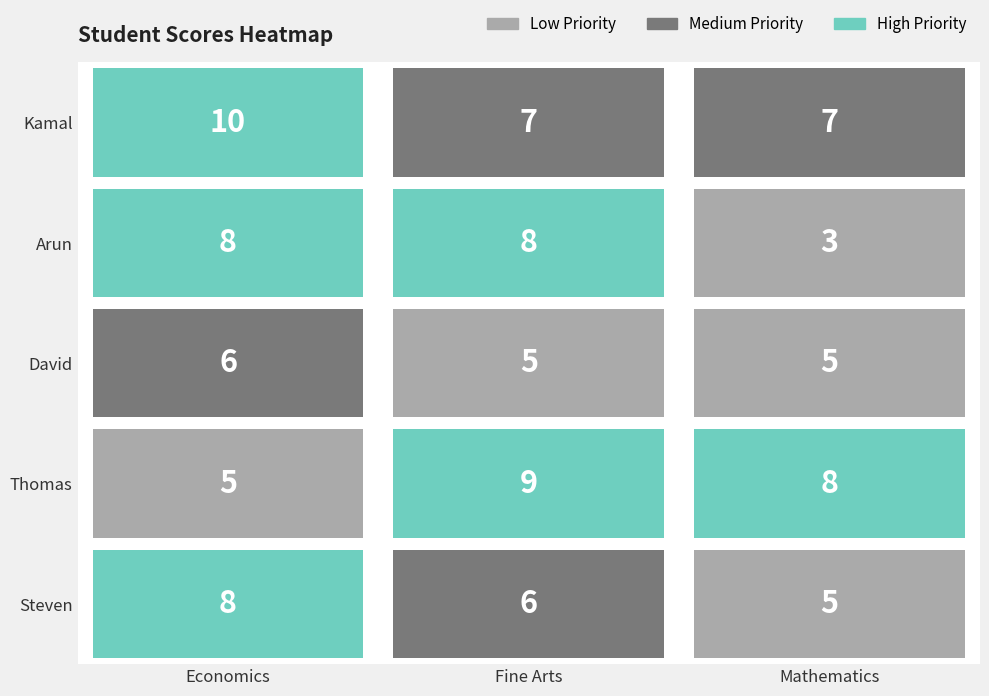

Reading right to left, list all the values displayed in this chart.

Kamal: 7	7	10
Arun: 3	8	8
David: 5	5	6
Thomas: 8	9	5
Steven: 5	6	8